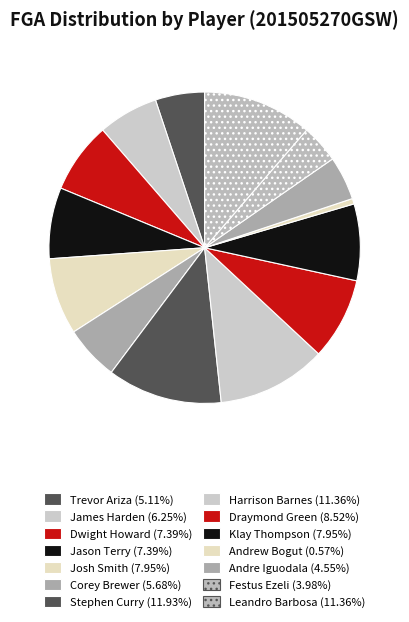

Which category has the biggest portion of the pie?

Stephen Curry